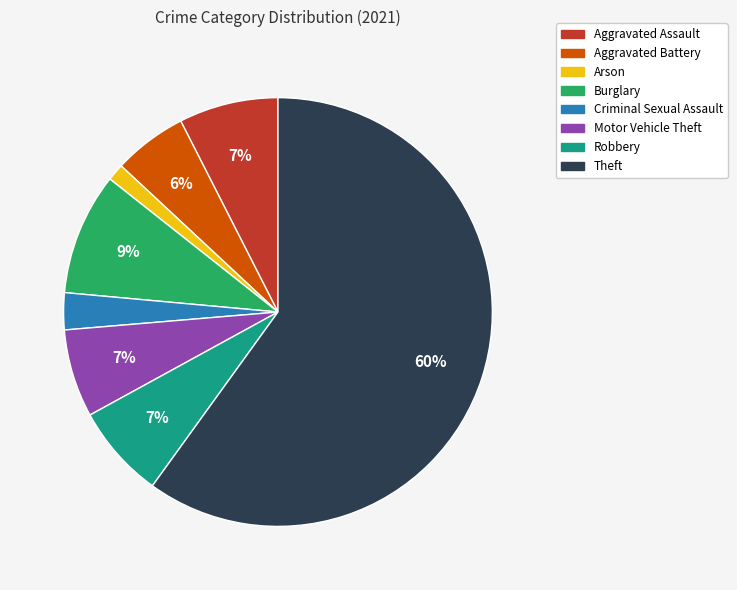

Combined, do Aggravated Battery and Theft account for over 50%?

Yes